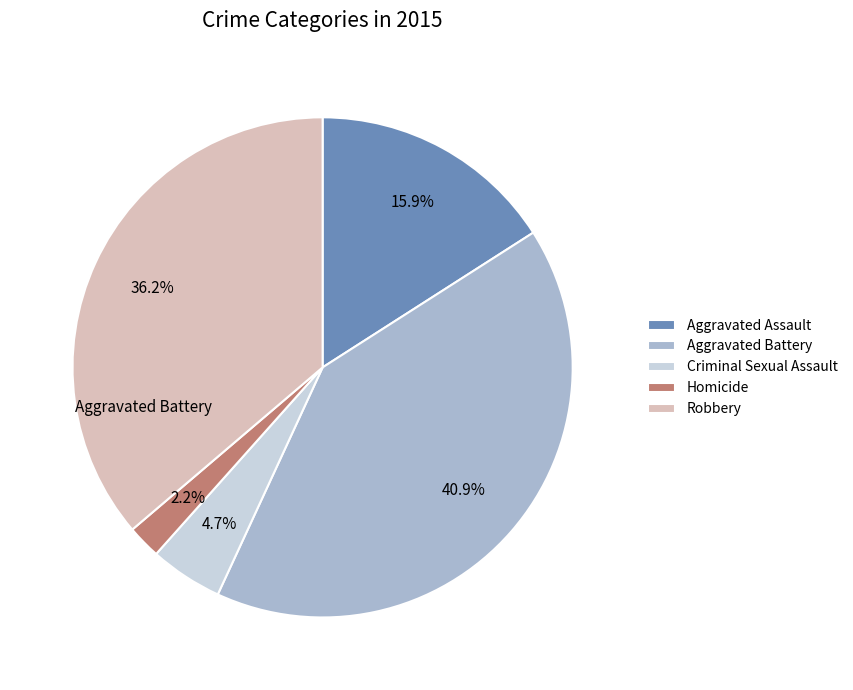

What is the change in value from Aggravated Assault to Aggravated Battery?

+69